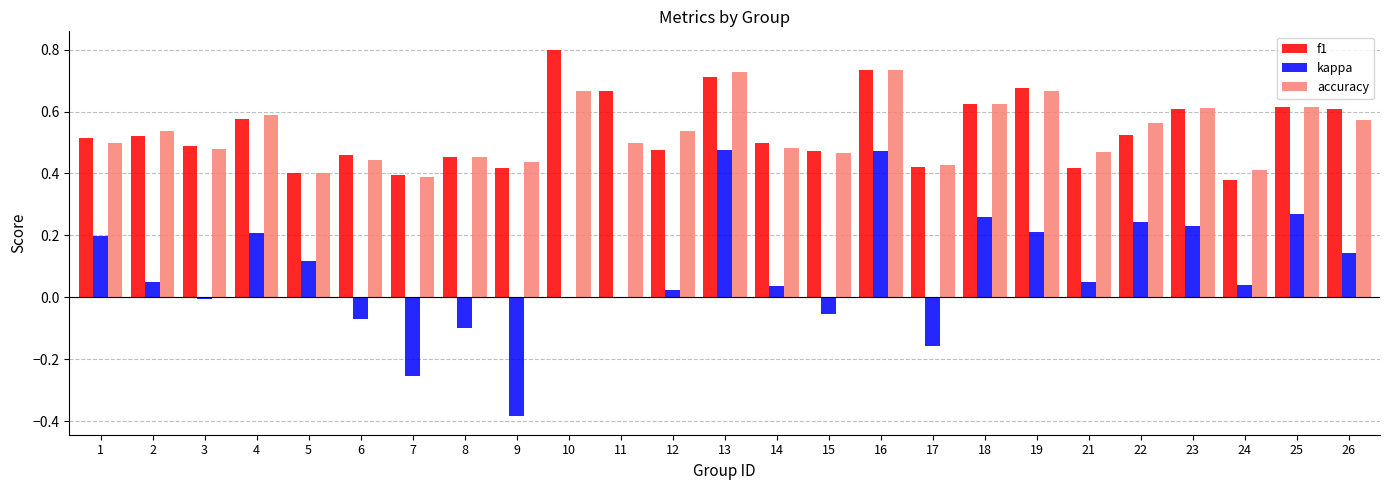

Is the value of f1 at 26 greater than the value of accuracy at 11?

Yes